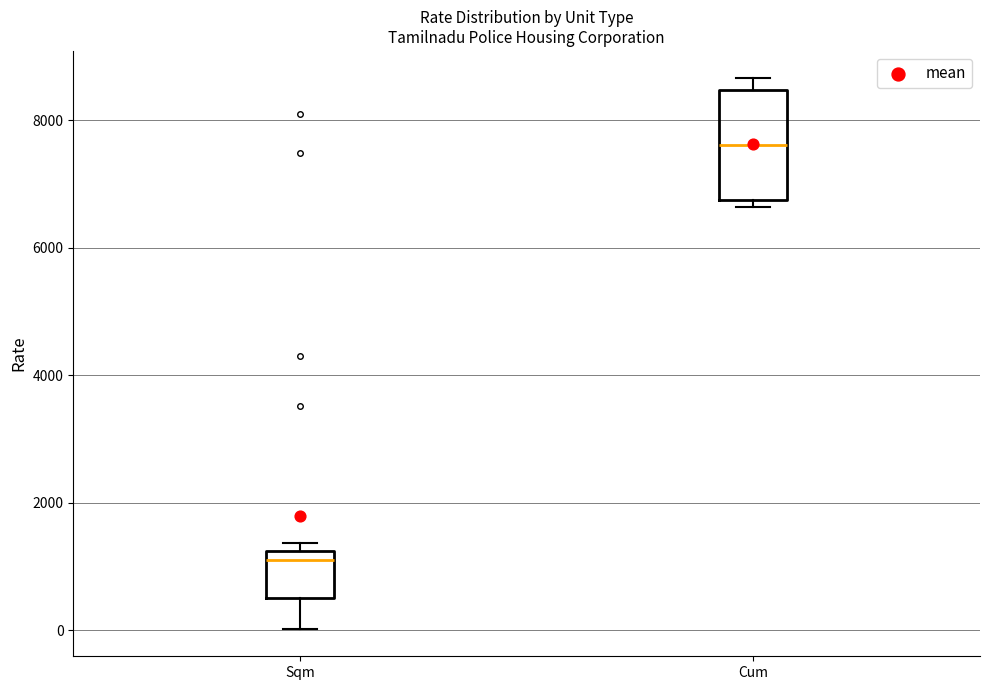

Which box's median line is the highest?

Cum